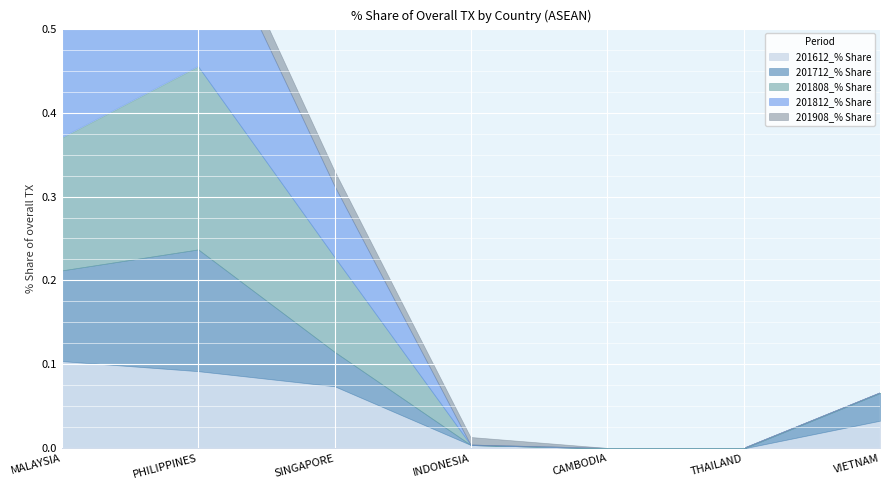

The 201808_% Share series shows 0.0 at VIETNAM. True or false?

True